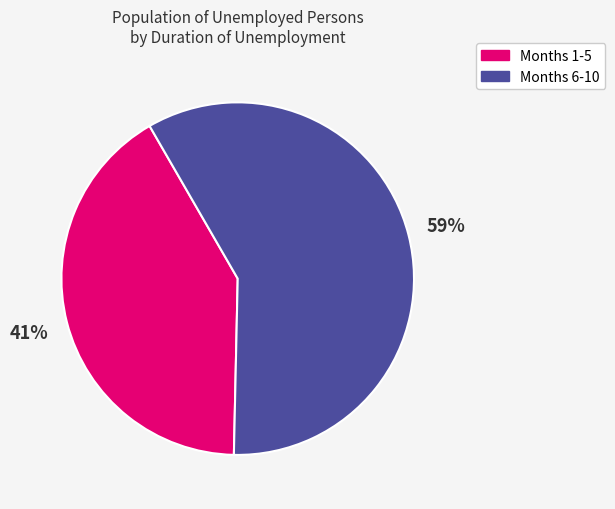

Does any single category account for the majority?

Yes